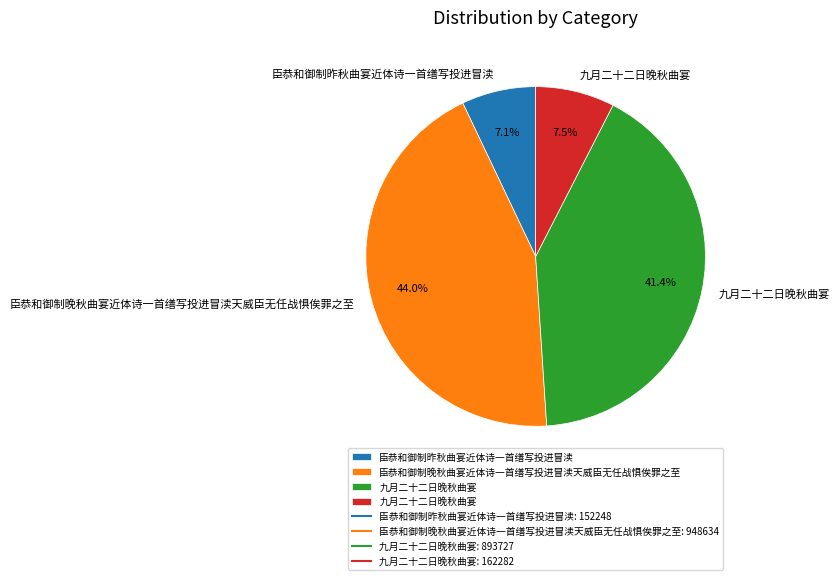

Is there any slice that represents more than half of the pie?

No